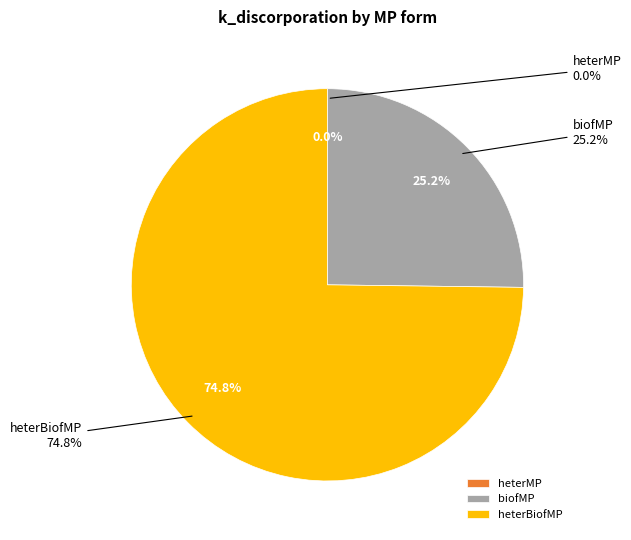

Which slice is the largest?

heterBiofMP